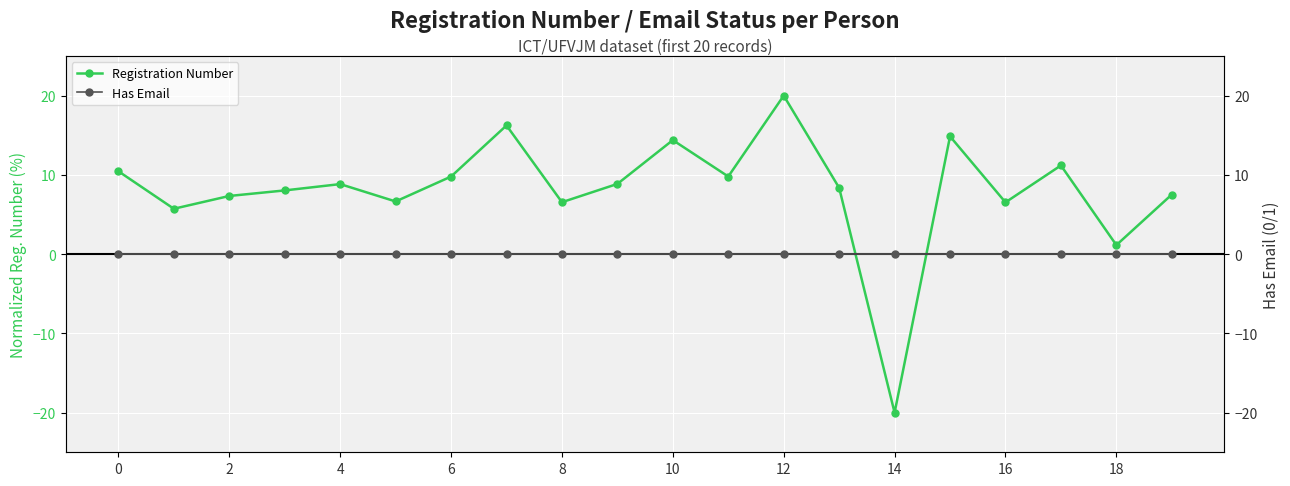

Is it true that Registration Number equals 4.5 at 6?

False